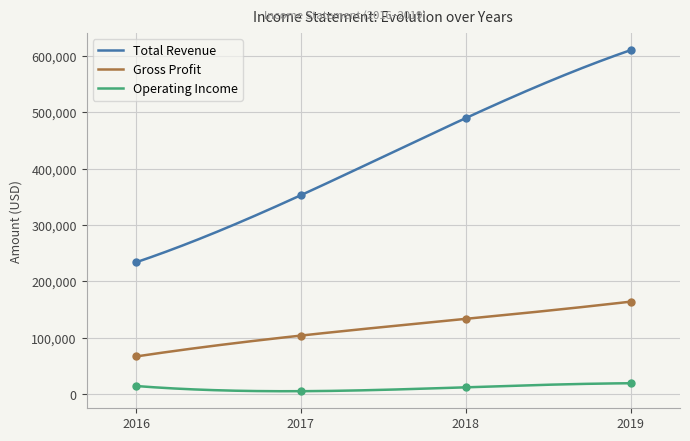

At which category is the sum across all series the highest?

2019